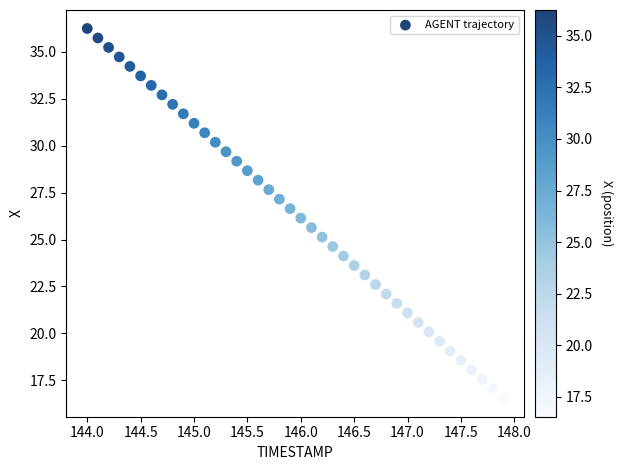

What is the range of Y values (max minus min)?

19.7